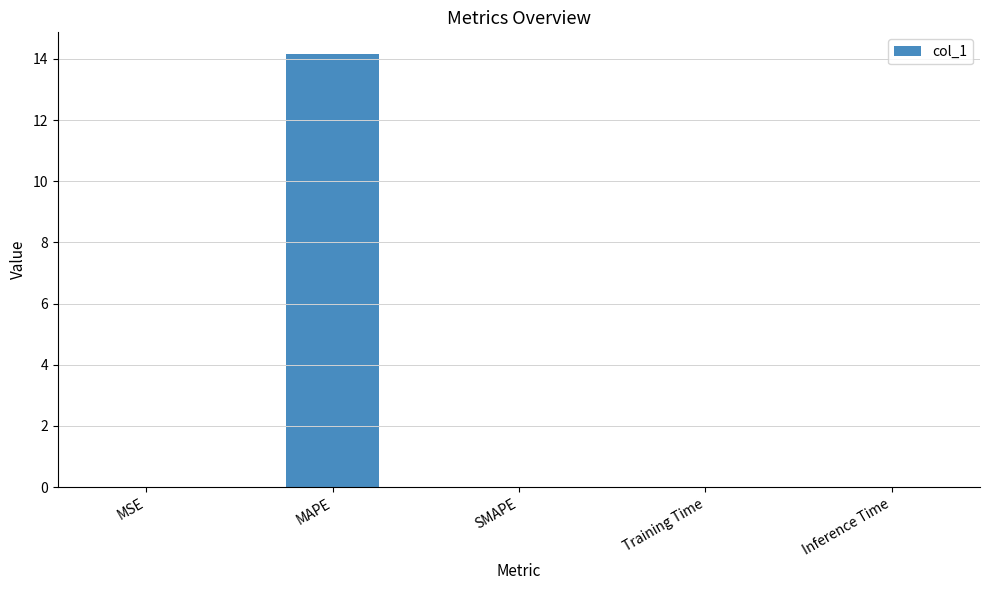

How many distinct data groups are displayed?

1